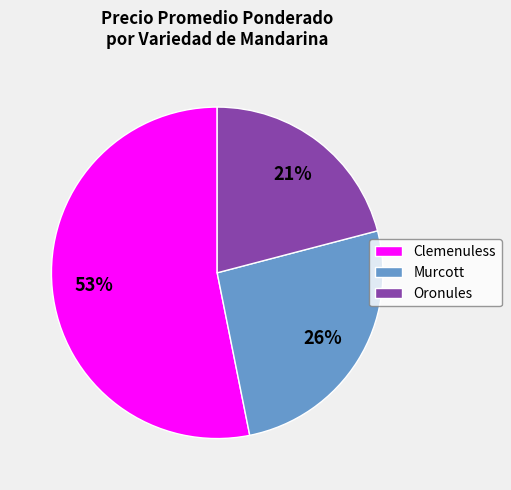

What percentage is the Clemenuless slice, to the nearest percent?

53%